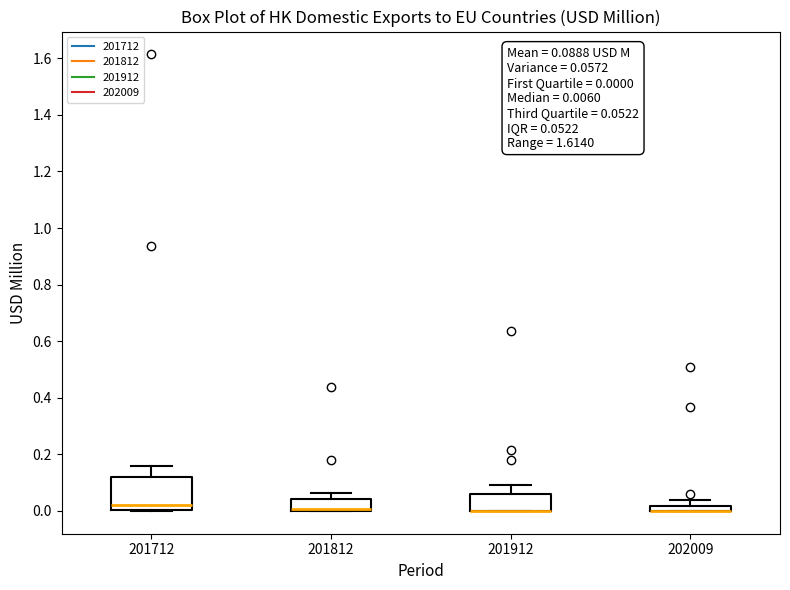

Which box is the tallest, from its lower edge to its upper edge?

201712